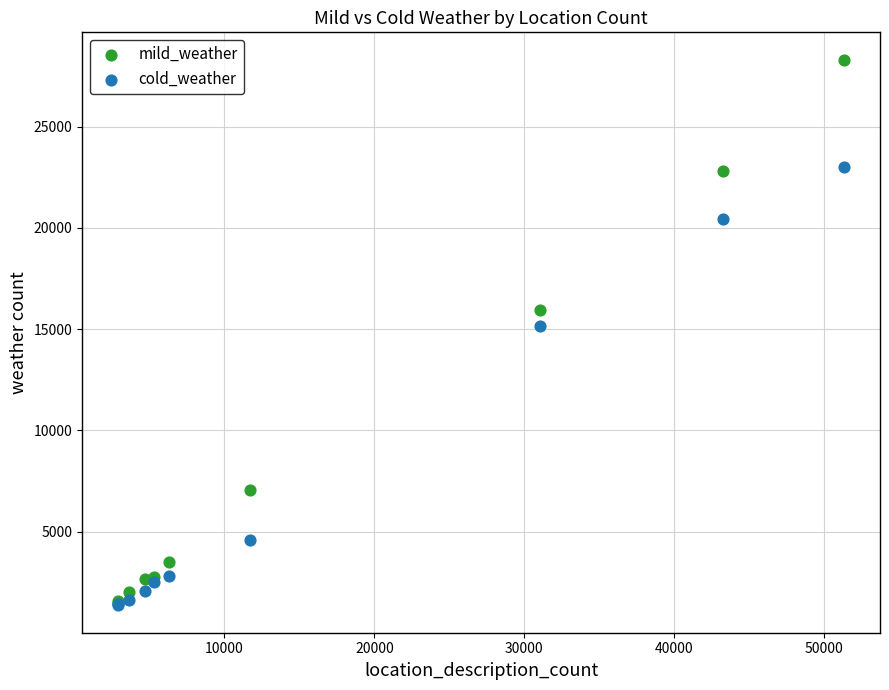

In the cold_weather series, what Y value is closest to 12180?

15158